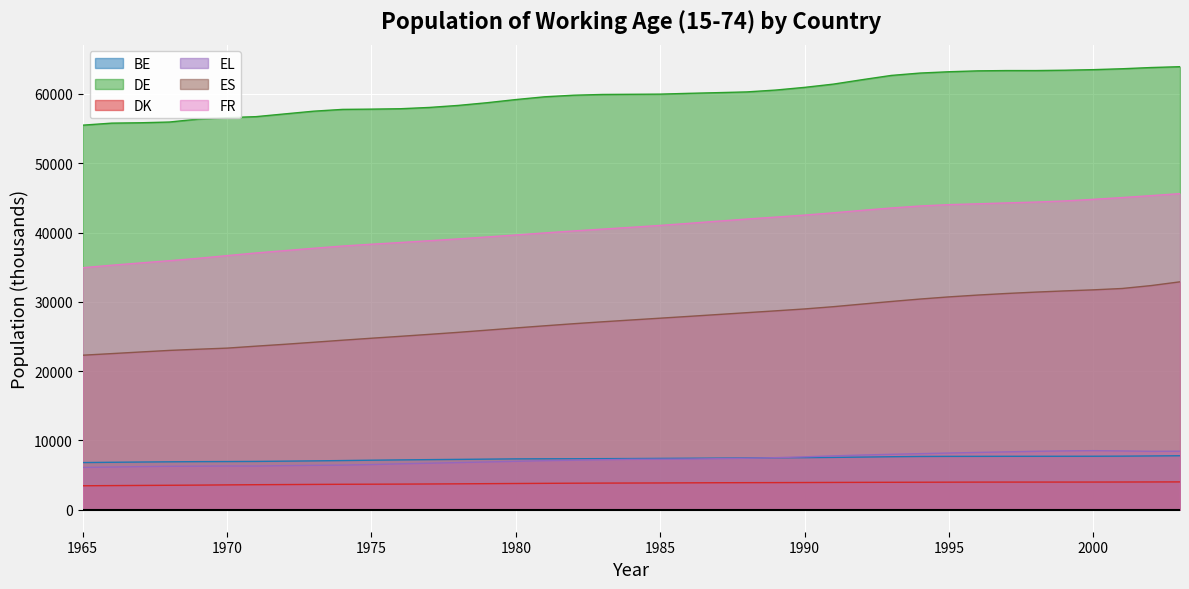

True or false: ES has more than 2 interior local peaks.

False